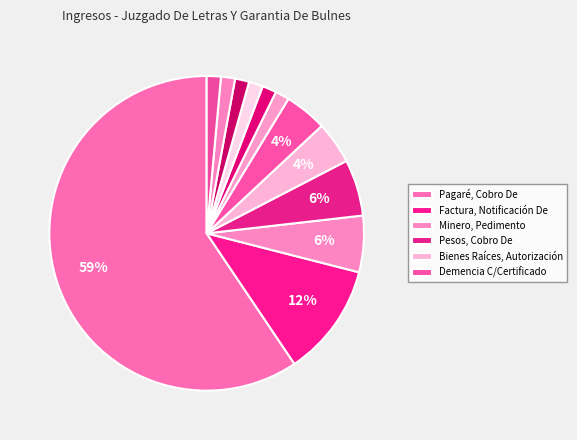

How many segments does this pie chart have?

12